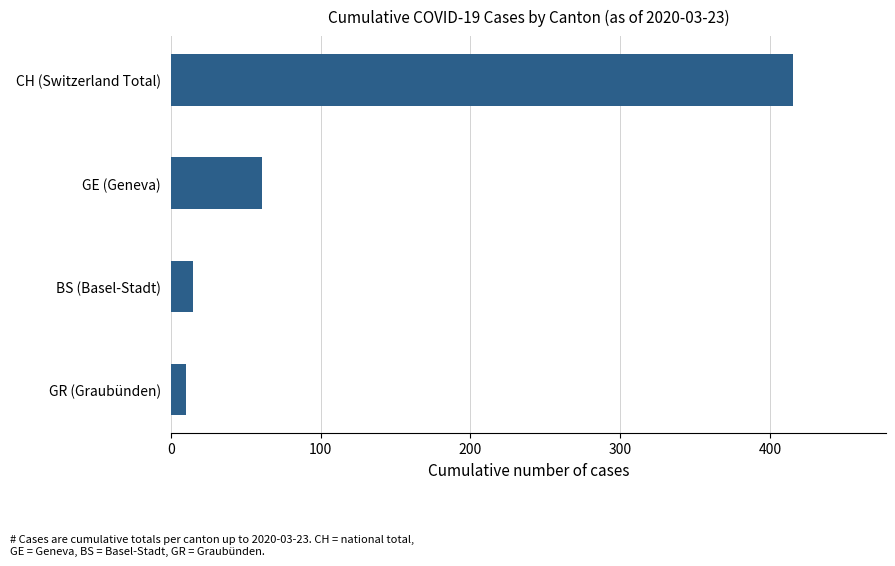

Between GR (Graubünden) and CH (Switzerland Total), which is larger?

CH (Switzerland Total)